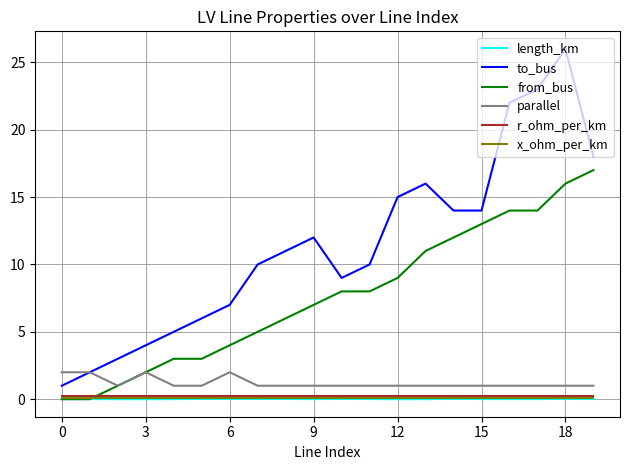

Which series has the largest total across all categories?

to_bus